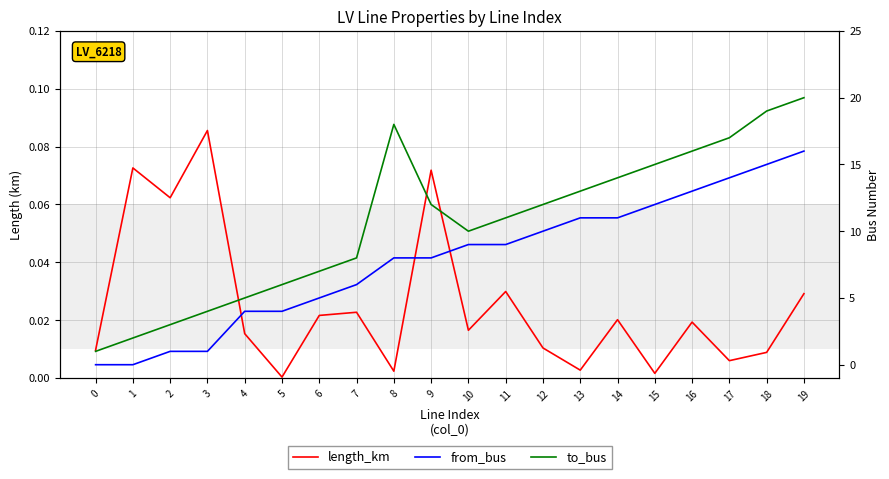

At how many categories does at least one series exceed 12?

8